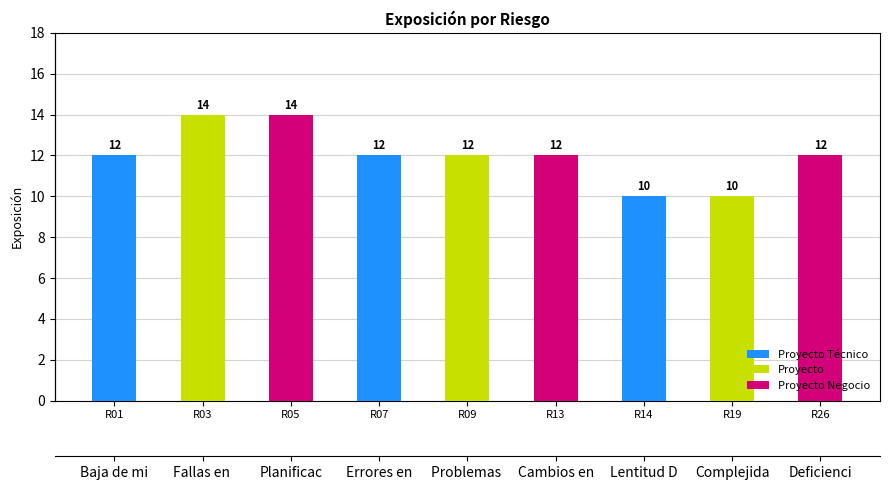

List the labels in order of value, smallest first.

R14, R19, R01, R07, R09, R13, R26, R03, R05